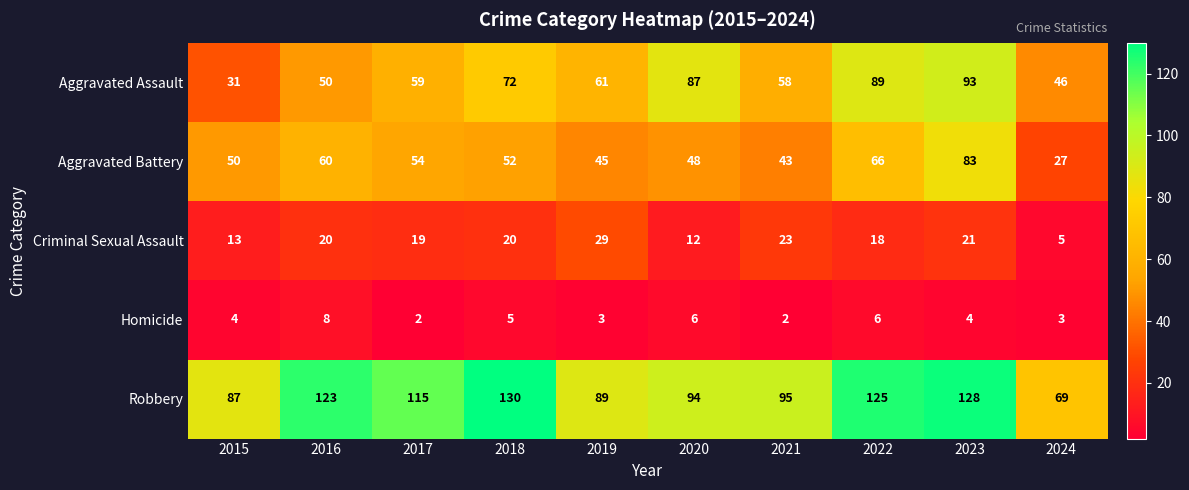

What is the difference between the highest and lowest values at 2021?

93